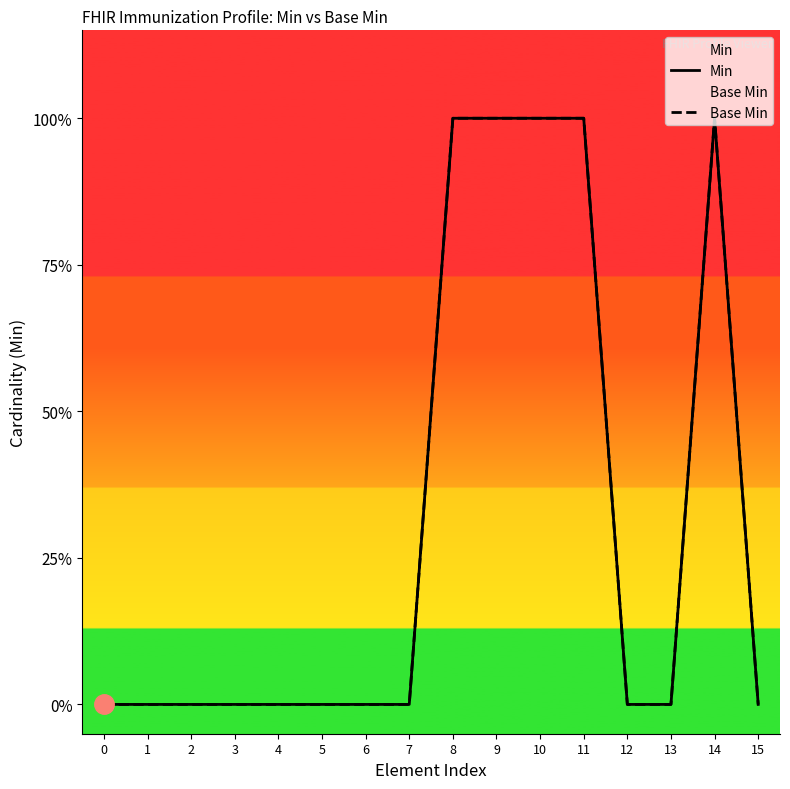

Reading left to right, extract all data points from this chart.

Min: 0	0	0	0	0	0	0	0	1	1	1	1	0	0	1	0
Base Min: 0	0	0	0	0	0	0	0	1	1	1	1	0	0	1	0